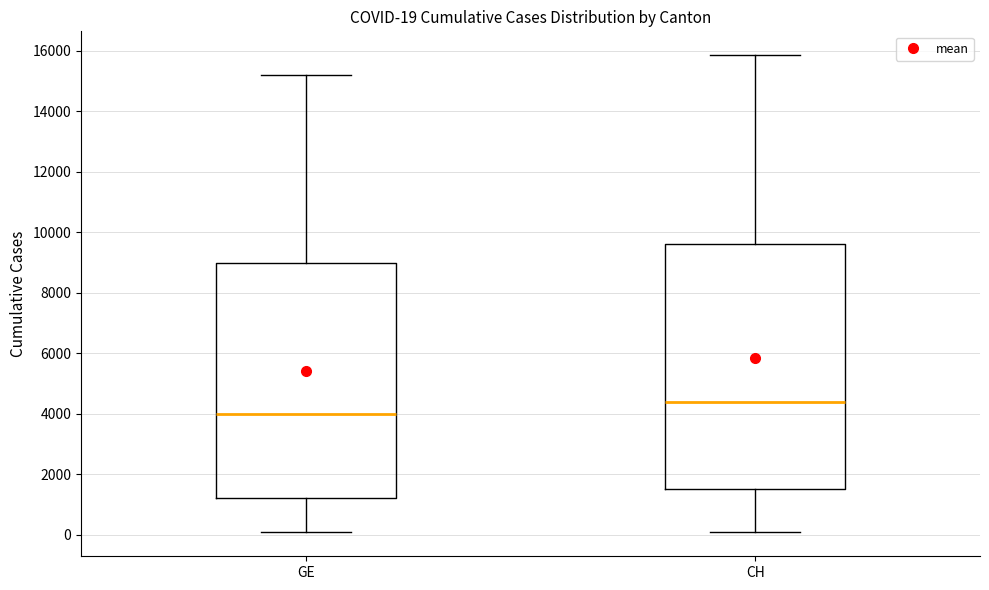

Which box's median line is the lowest?

GE